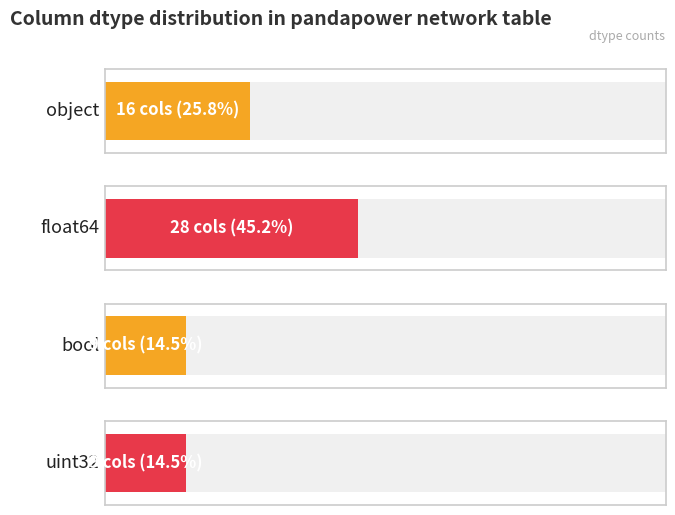

Rank the categories by value from lowest to highest.

bool, uint32, object, float64